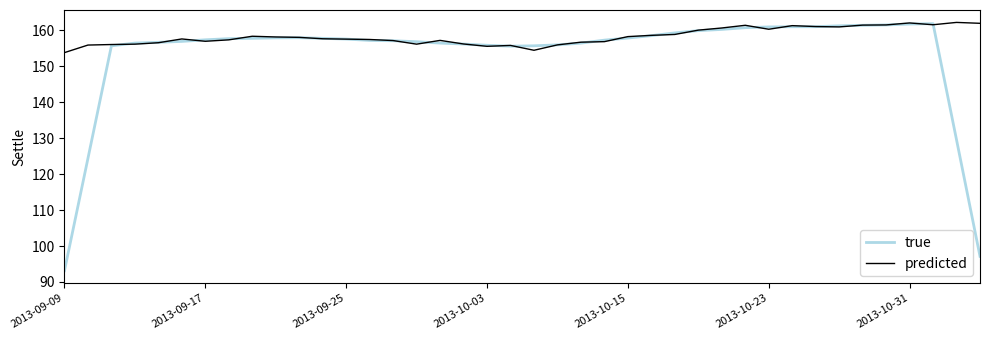

What is the maximum value shown in the chart?

162.2